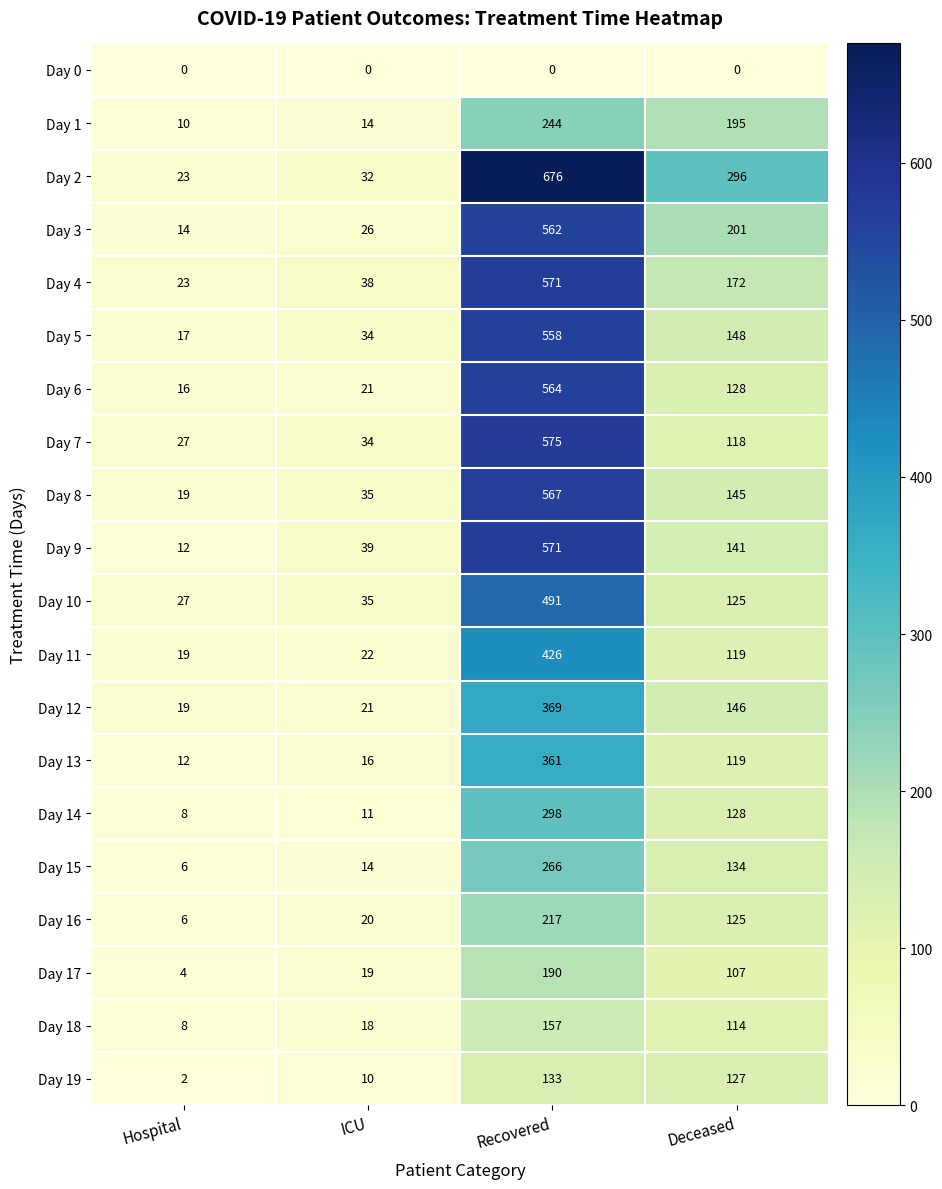

What is the difference between the Day 2 values at Hospital and Deceased?

273